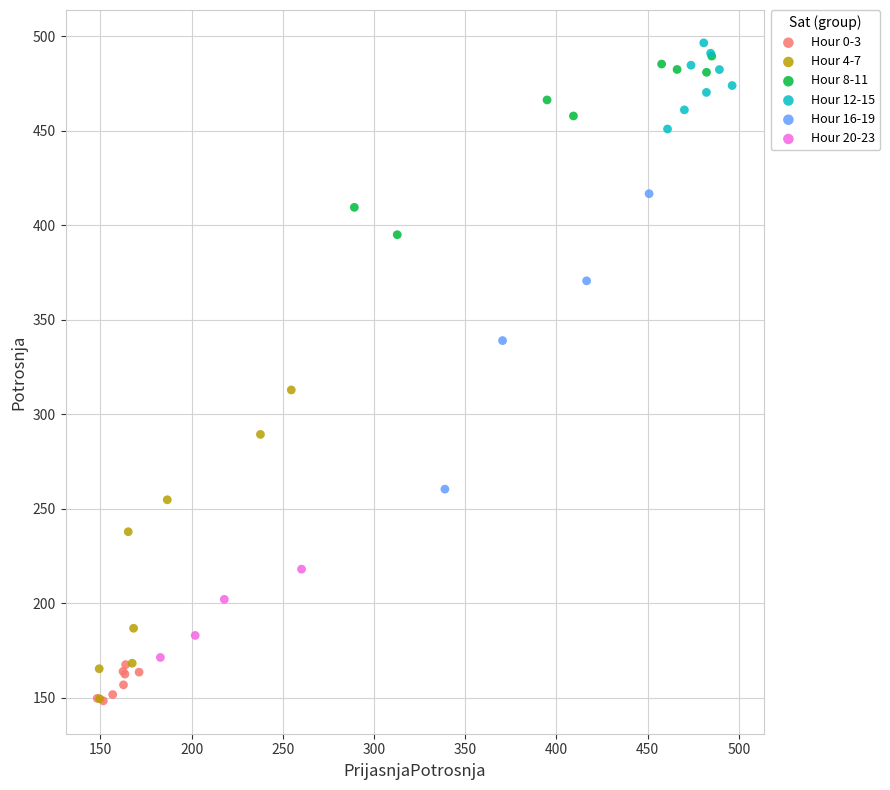

Which series has the largest Y range (max minus min)?

Hour 4-7